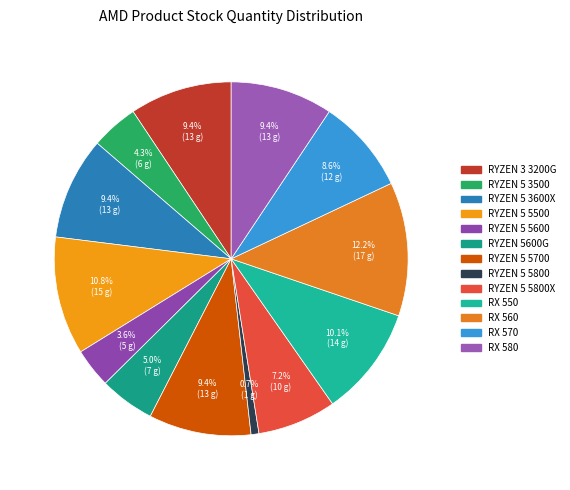

How many segments does this pie chart have?

13